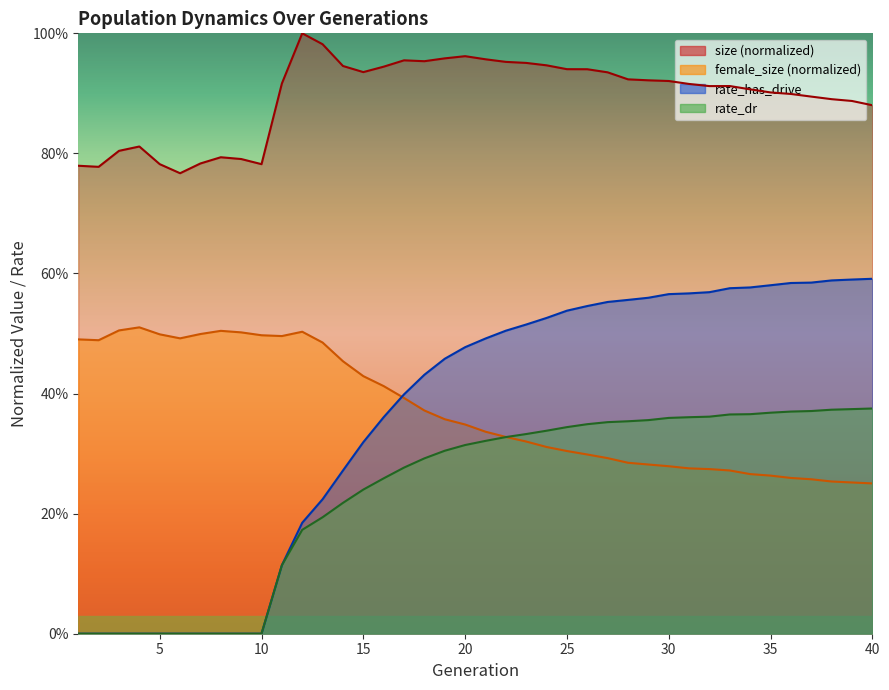

Count the number of categories in the chart.

40